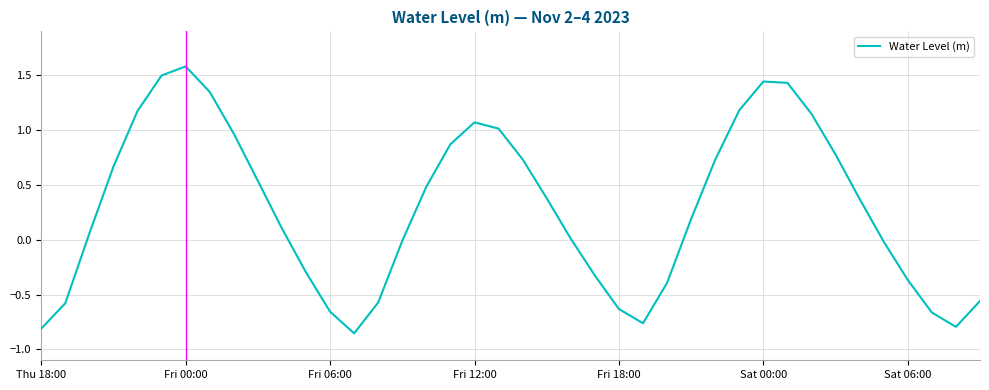

What is the difference between the maximum and minimum values?

2.4